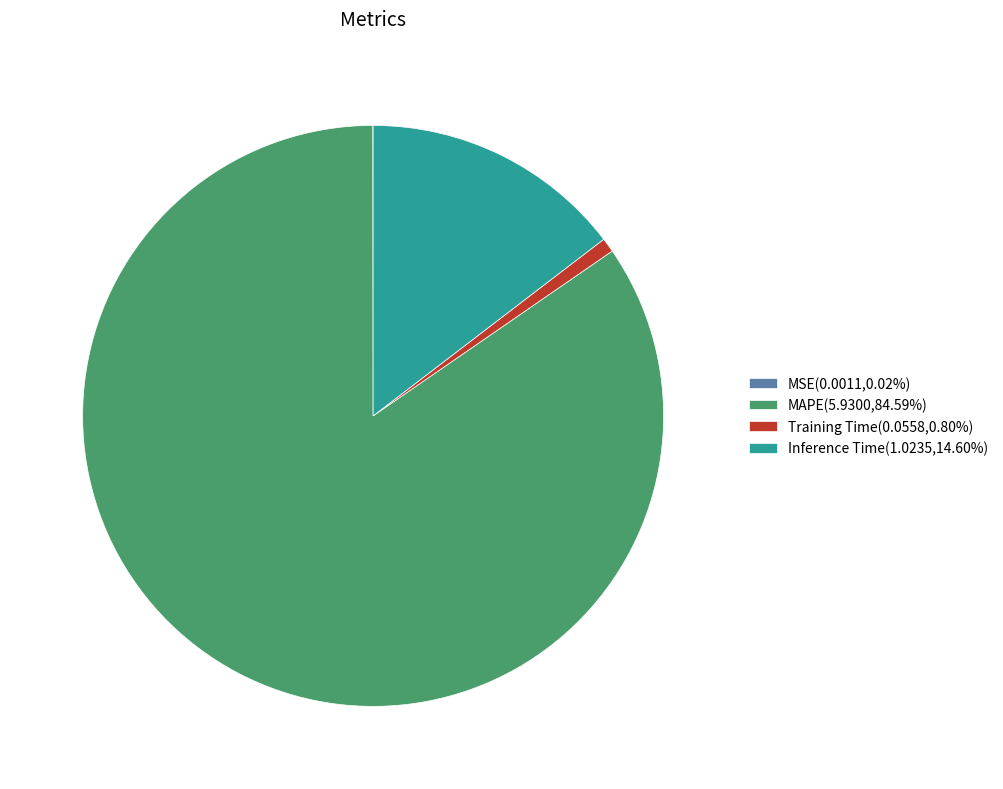

Is there a majority slice in this chart?

Yes